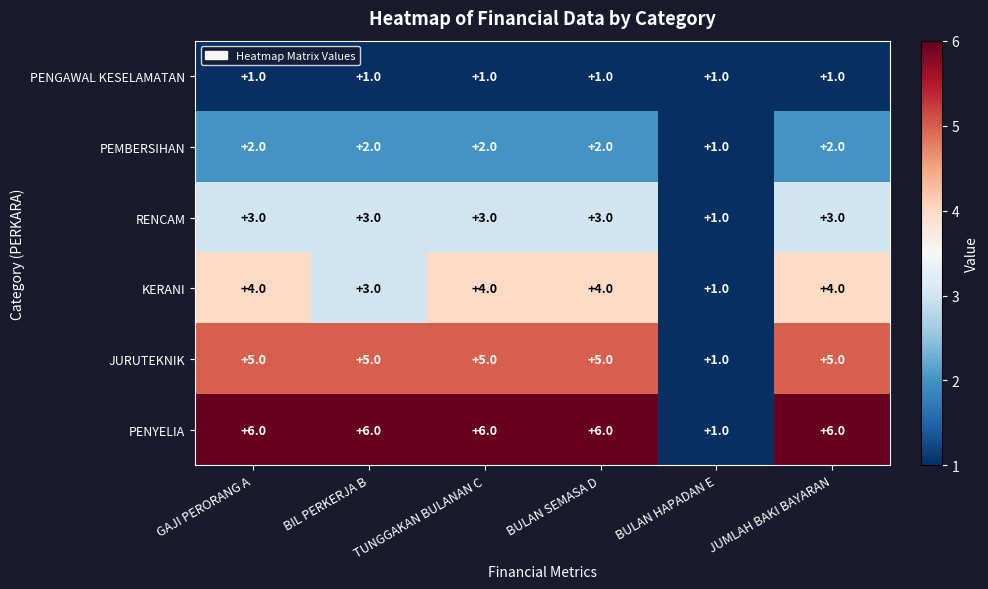

Which series has the largest total across all categories?

PENYELIA